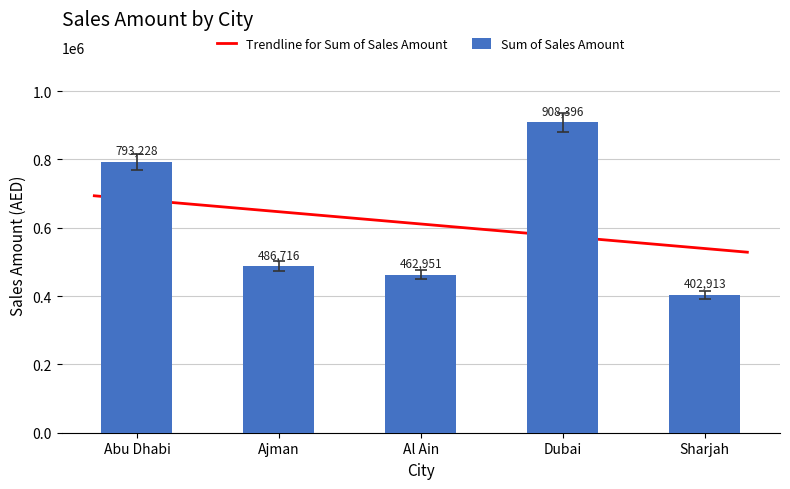

Rank the categories by value from highest to lowest.

Dubai, Abu Dhabi, Ajman, Al Ain, Sharjah